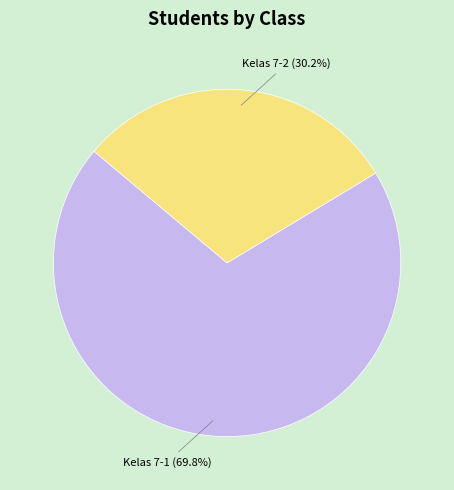

Does any single category account for the majority?

Yes